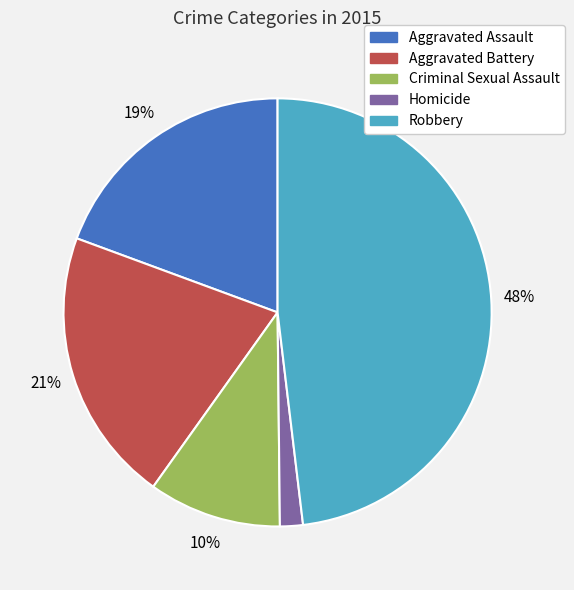

Count the number of slices in the pie.

5